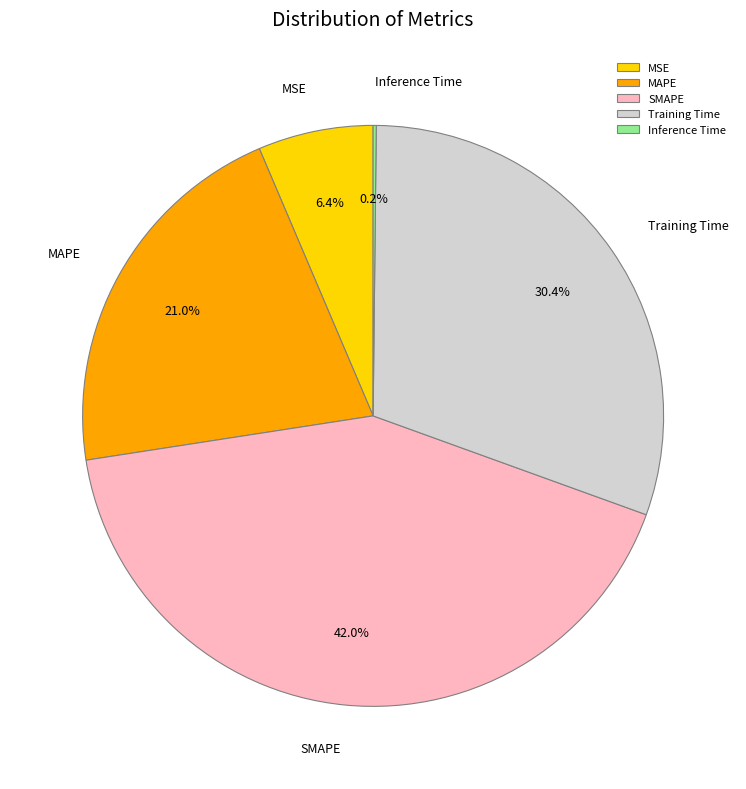

What percentage is the MAPE slice, to the nearest percent?

21%